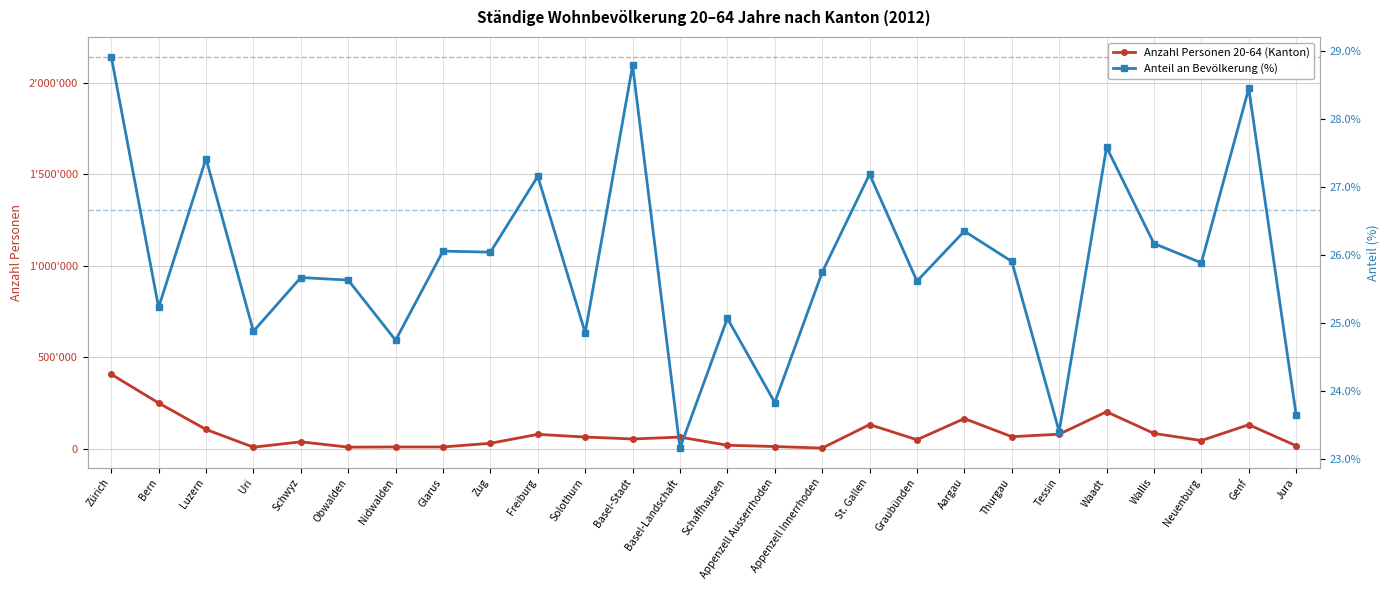

What is the difference between the Anzahl Personen 20-64 (Kanton) values at Appenzell Ausserrhoden and Neuenburg?

32454.0